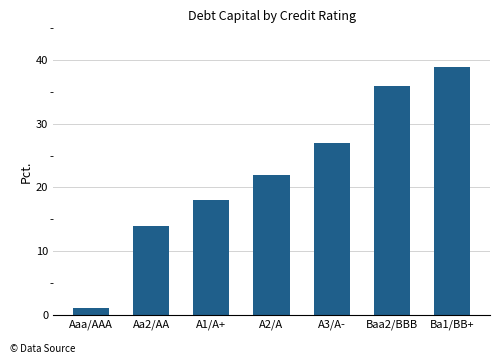

What is the sum of the values at A1/A+ and Aa2/AA?

32.0